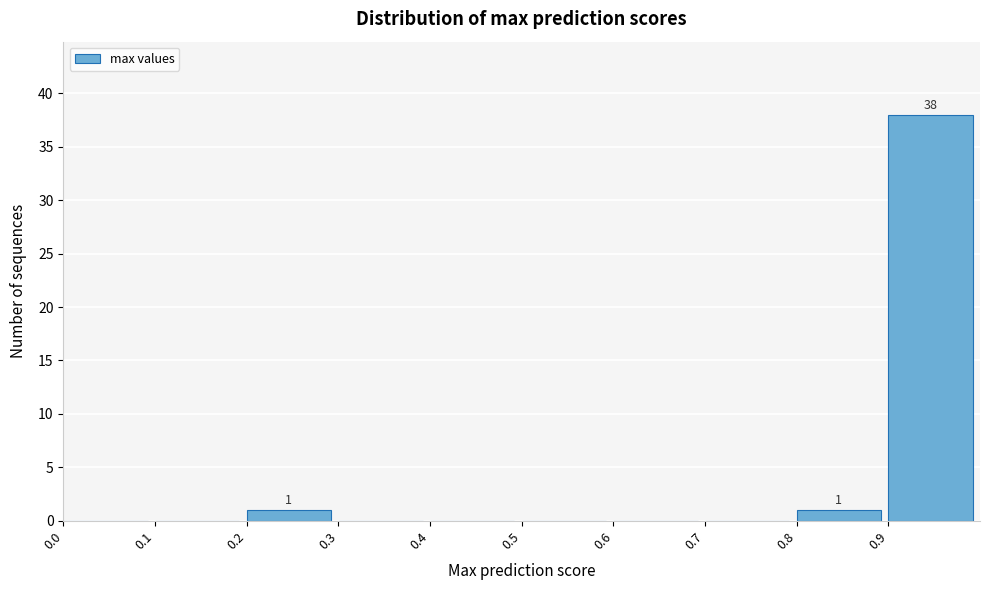

Which range on the x-axis has the tallest bar?

0.9 to 1.0